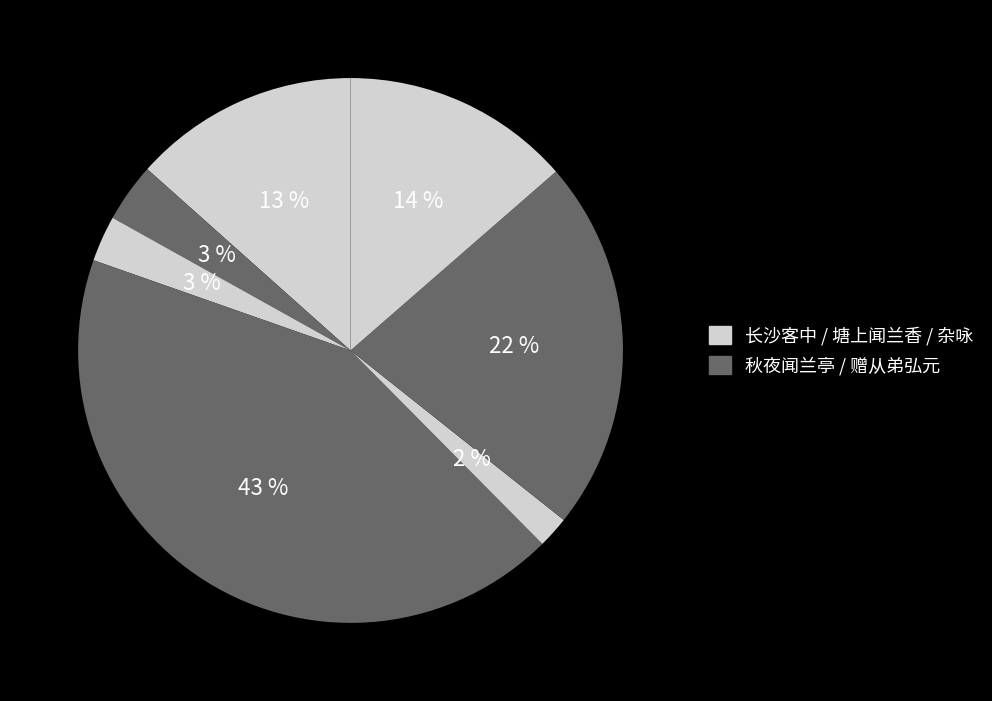

How many slices are in this pie chart?

7